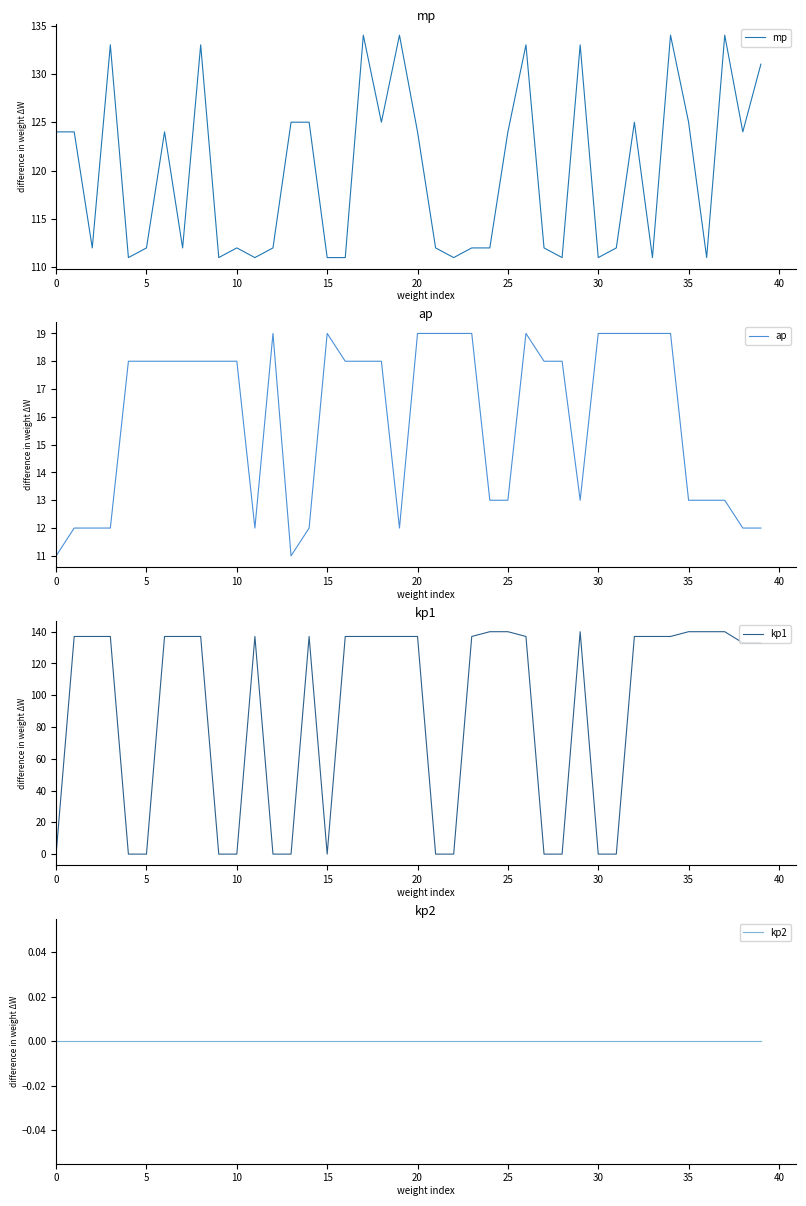

What is the maximum value for kp1?

140